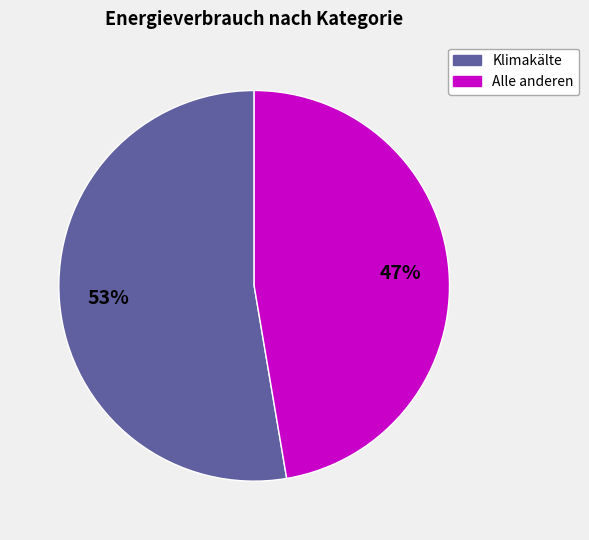

Between Klimakälte and Alle anderen, which is larger?

Klimakälte